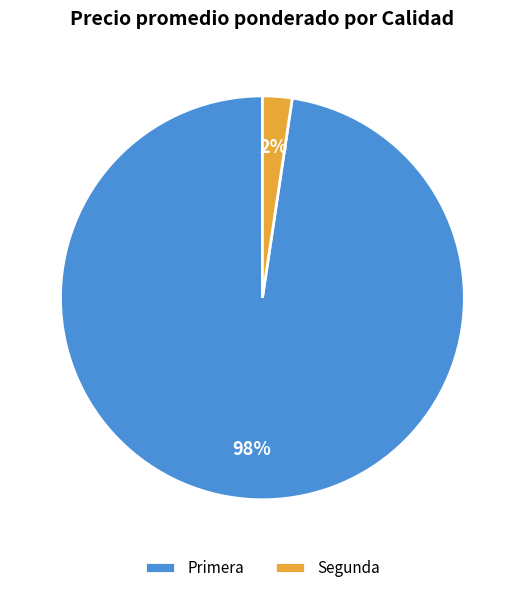

Do Primera and Segunda together represent more than half of the pie?

Yes